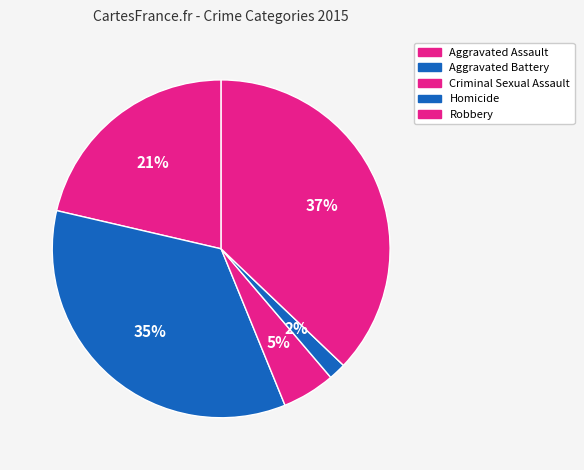

How many segments does this pie chart have?

5